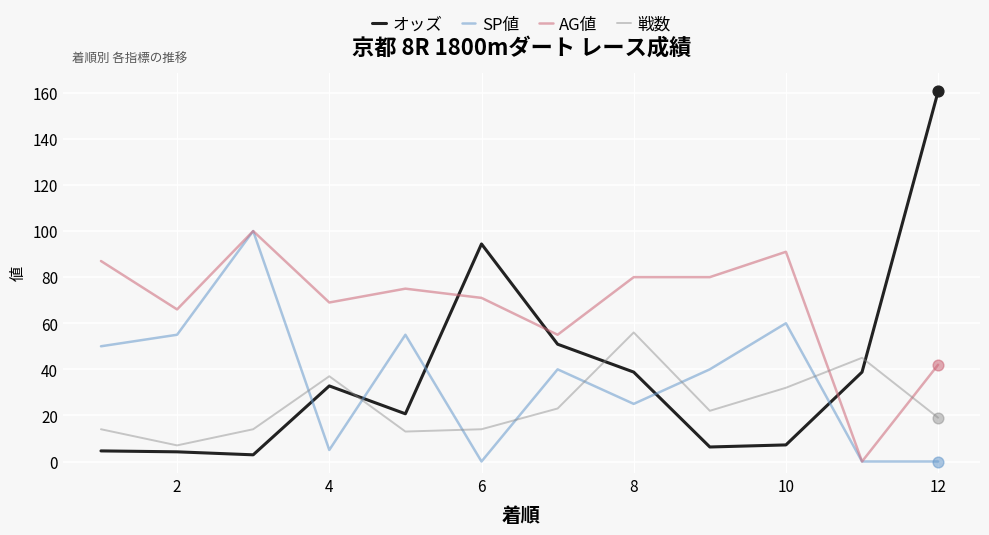

Which series has the largest total across all categories?

AG値